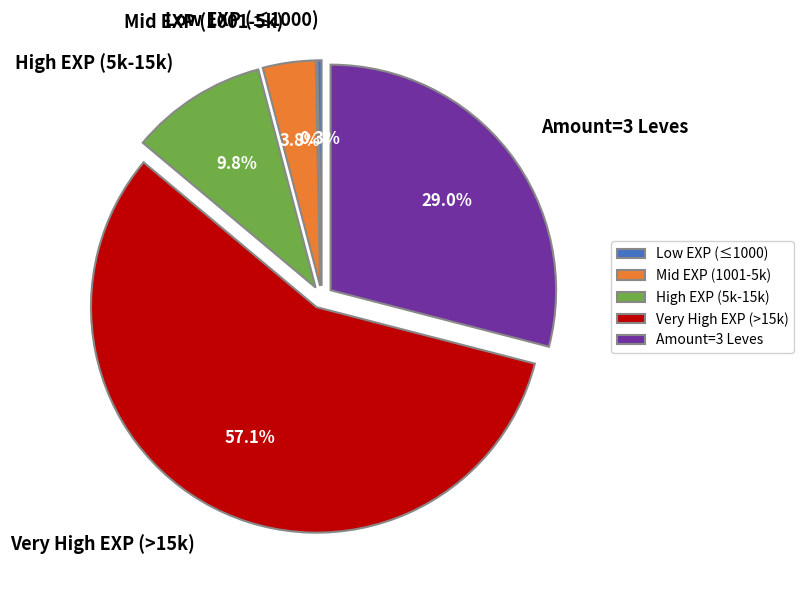

To the nearest percent, what is the difference between the largest and smallest slice percentages?

57%